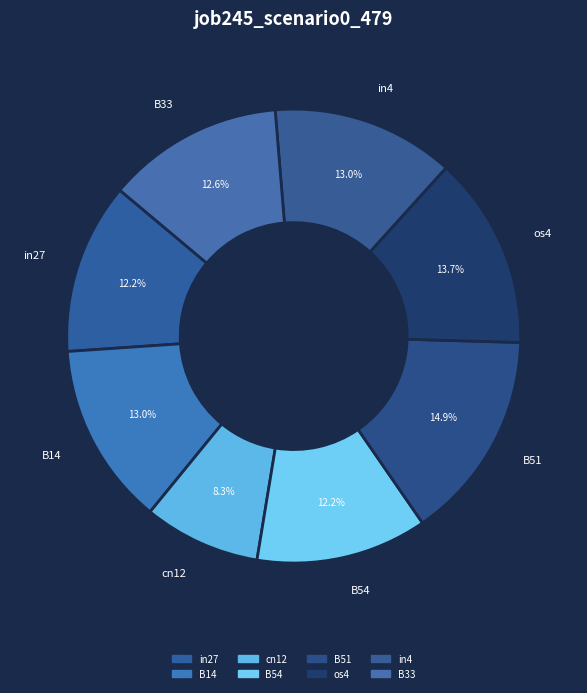

To the nearest percent, what is the average slice percentage?

12%